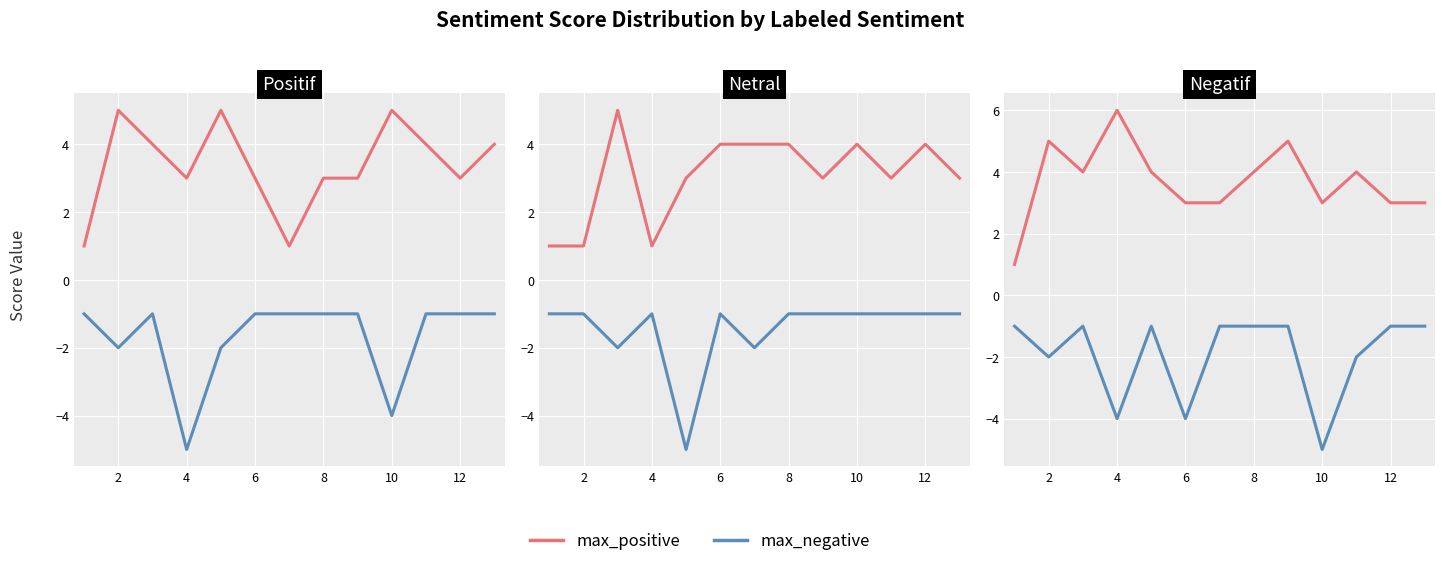

What is the greatest value displayed?

6